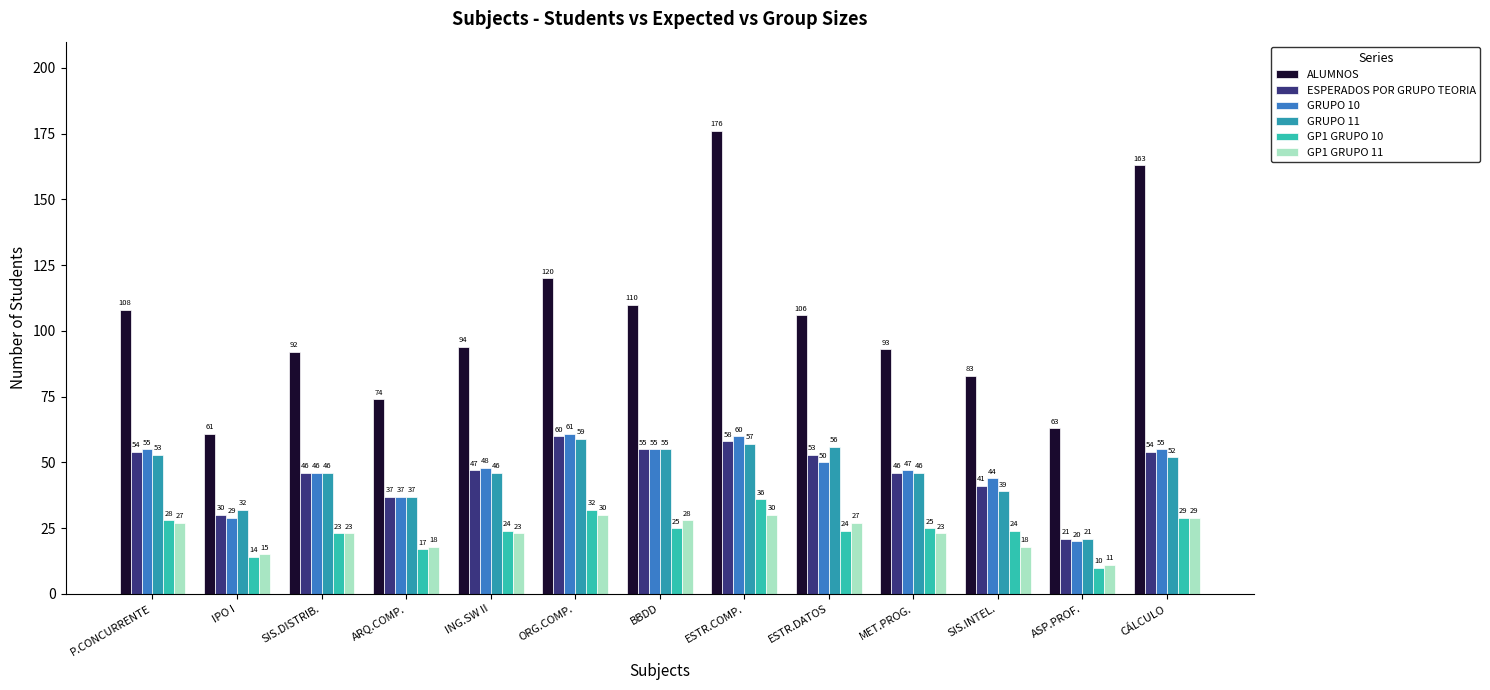

What is the label of the 2nd bar from the right?

ASP.PROF.